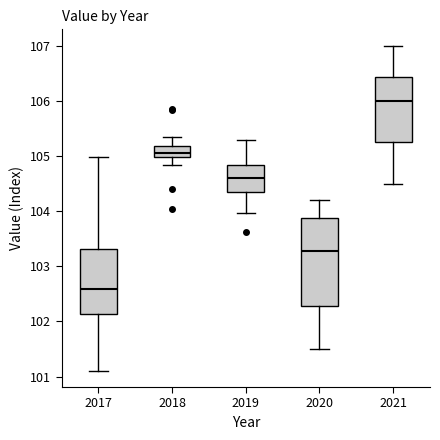

Which box's median line is the lowest?

2017